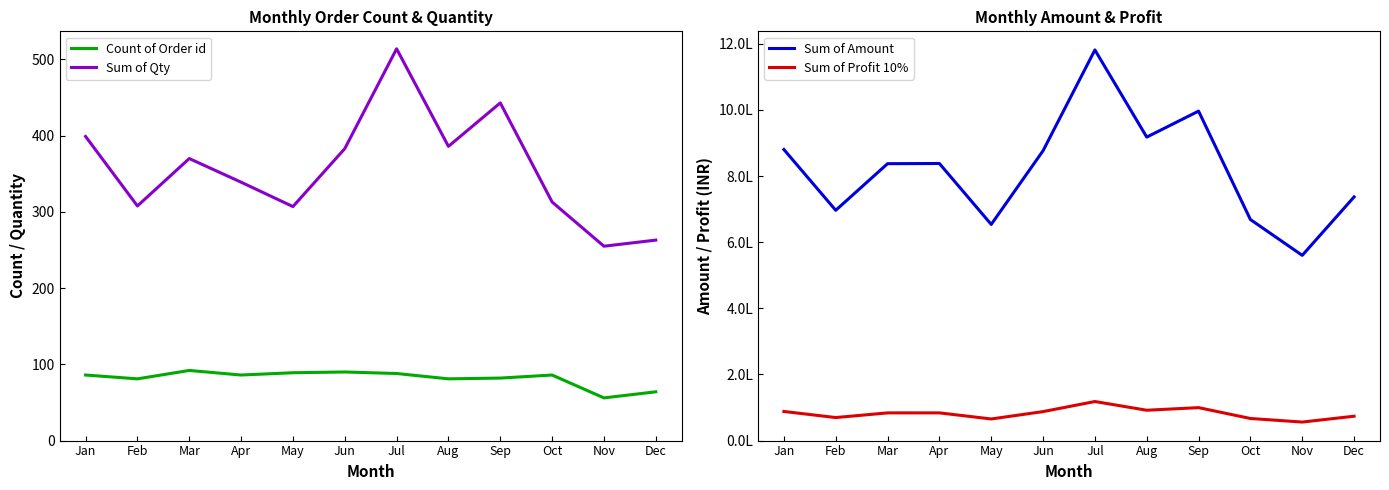

Does the chart have visible grid lines?

No